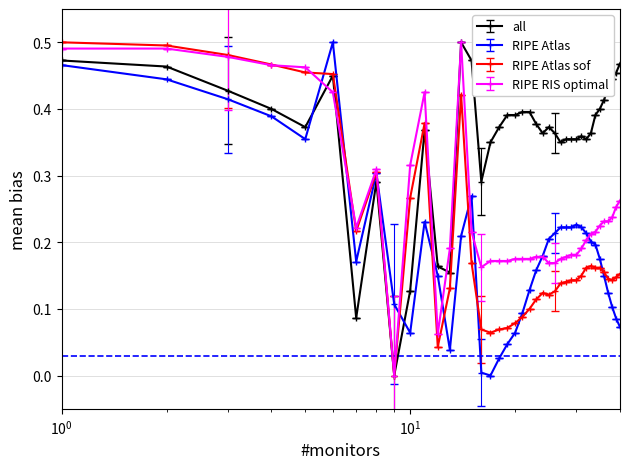

True or false: all has more than 1 interior local peaks.

True